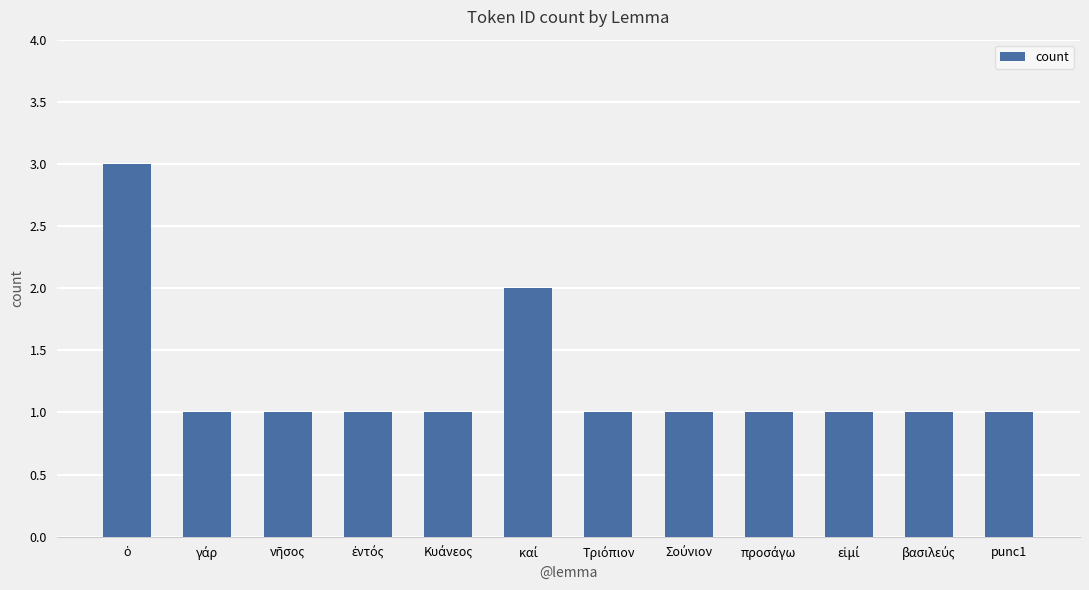

What is the greatest value displayed?

3